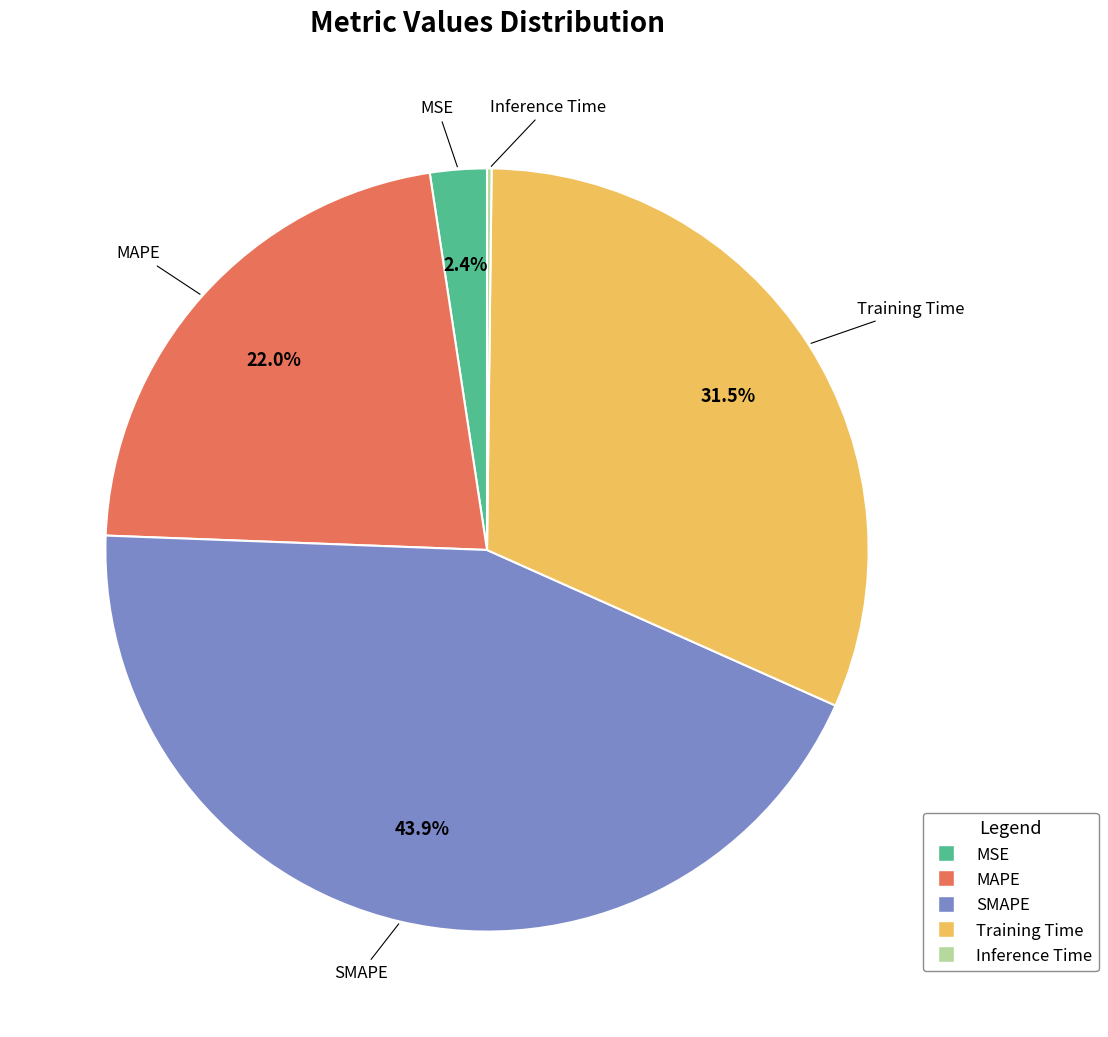

Which has a higher value, SMAPE or Training Time?

SMAPE